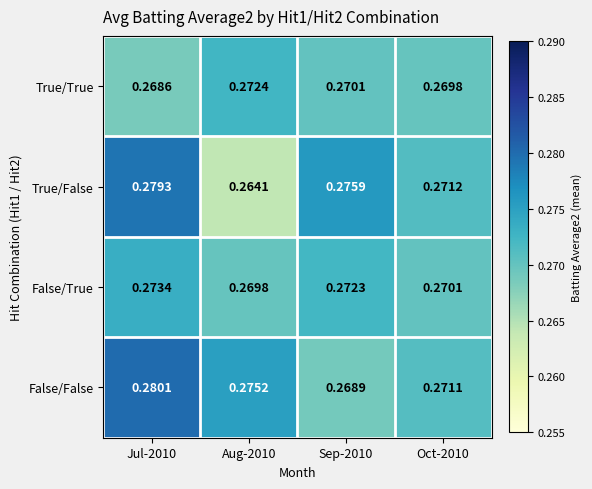

List the series in order of their overall mean, lowest first.

True/True, False/True, True/False, False/False